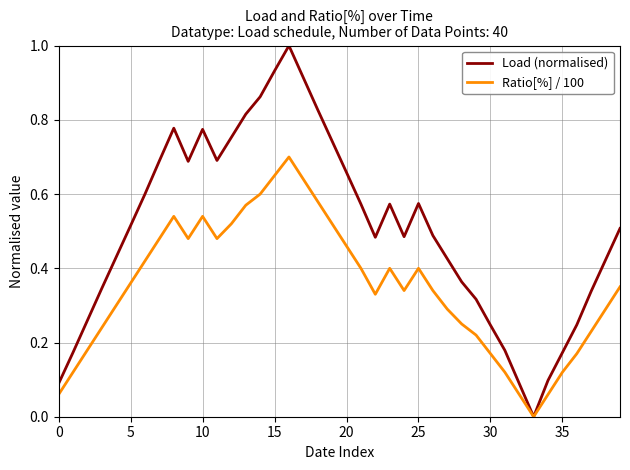

List the series in order of their peak value, lowest first.

Ratio[%] / 100, Load (normalised)